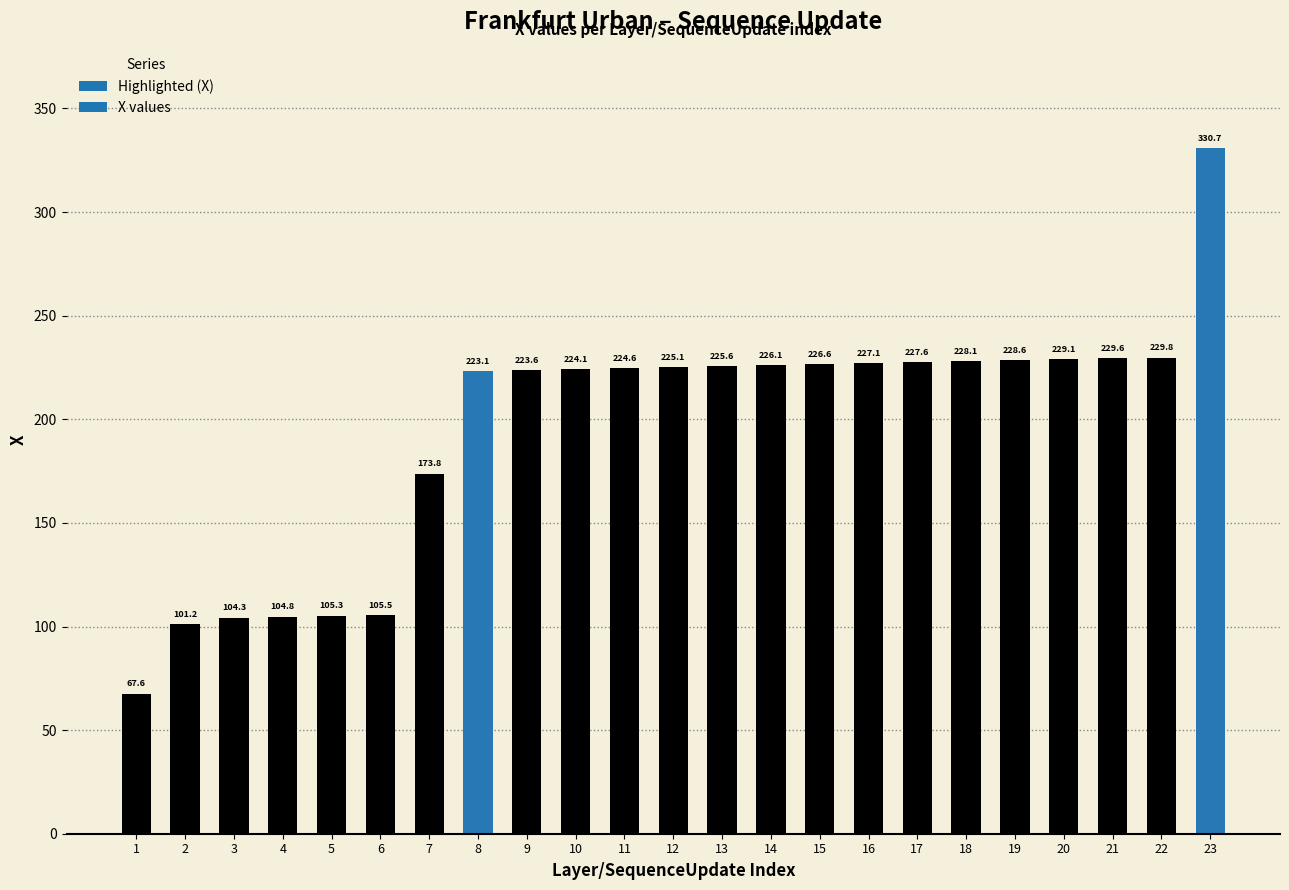

Rank the categories by value from lowest to highest.

1, 2, 3, 4, 5, 6, 7, 8, 9, 10, 11, 12, 13, 14, 15, 16, 17, 18, 19, 20, 21, 22, 23